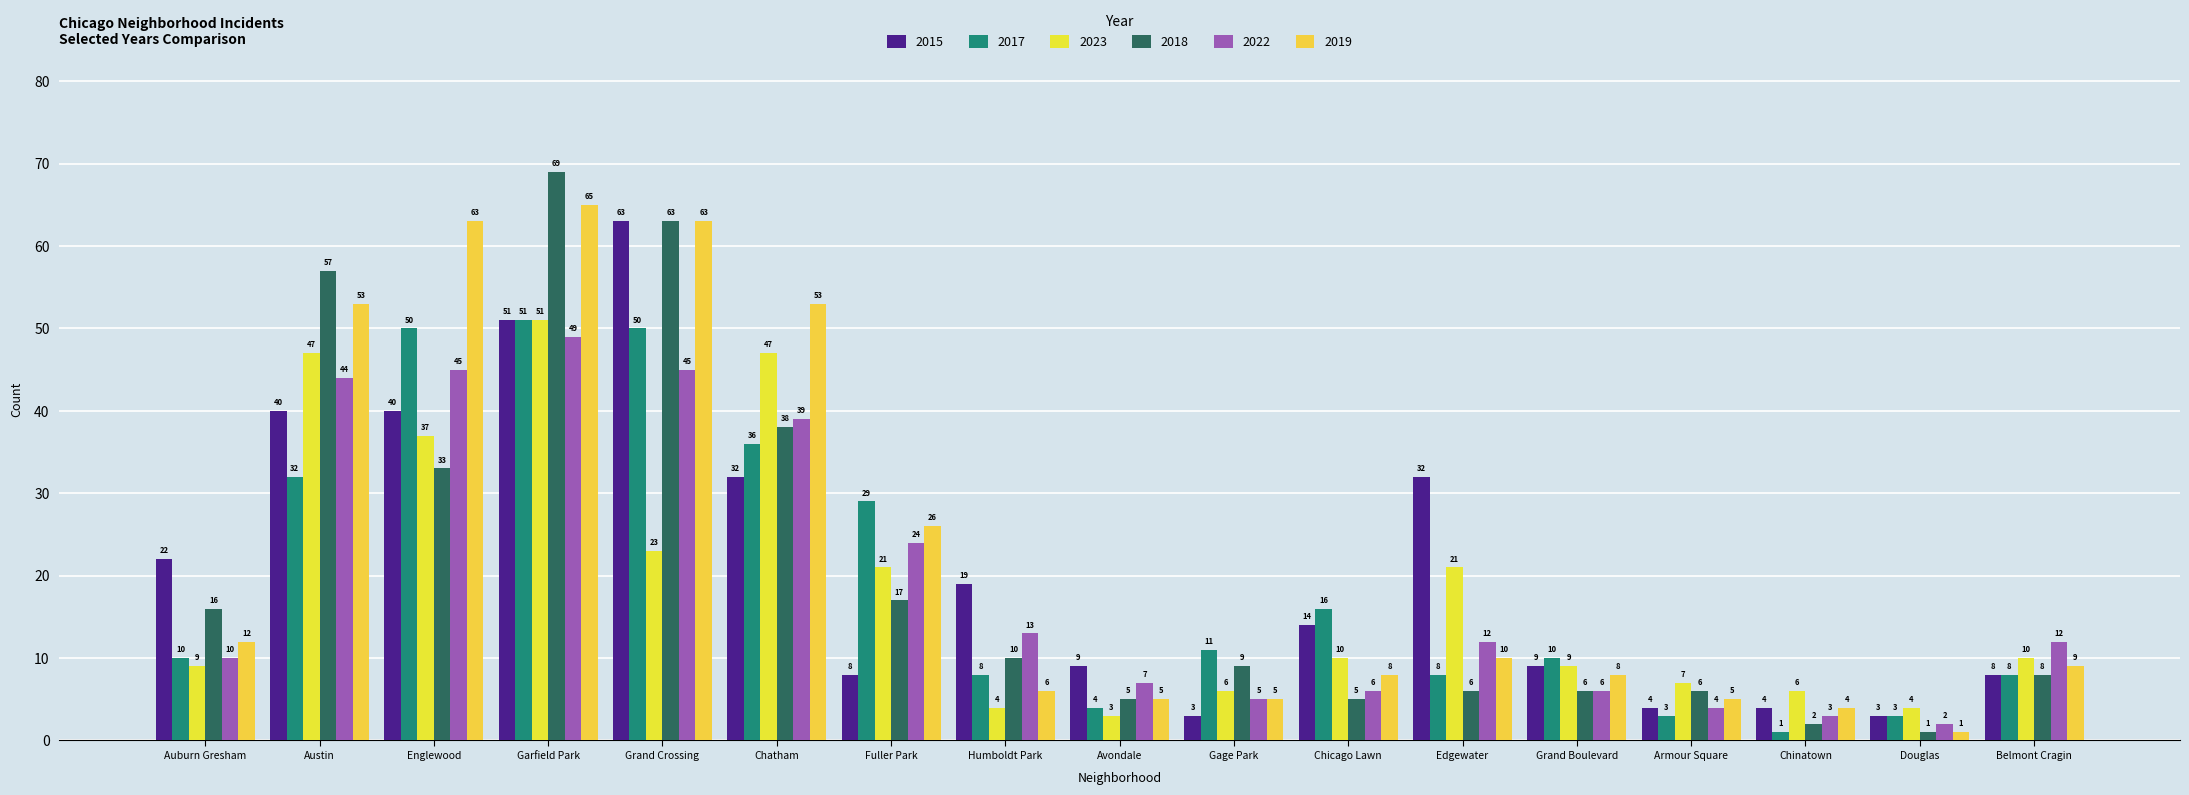

Reading left to right, list all the values displayed in this chart.

2015: 22	40	40	51	63	32	8	19	9	3	14	32	9	4	4	3	8
2017: 10	32	50	51	50	36	29	8	4	11	16	8	10	3	1	3	8
2023: 9	47	37	51	23	47	21	4	3	6	10	21	9	7	6	4	10
2018: 16	57	33	69	63	38	17	10	5	9	5	6	6	6	2	1	8
2022: 10	44	45	49	45	39	24	13	7	5	6	12	6	4	3	2	12
2019: 12	53	63	65	63	53	26	6	5	5	8	10	8	5	4	1	9